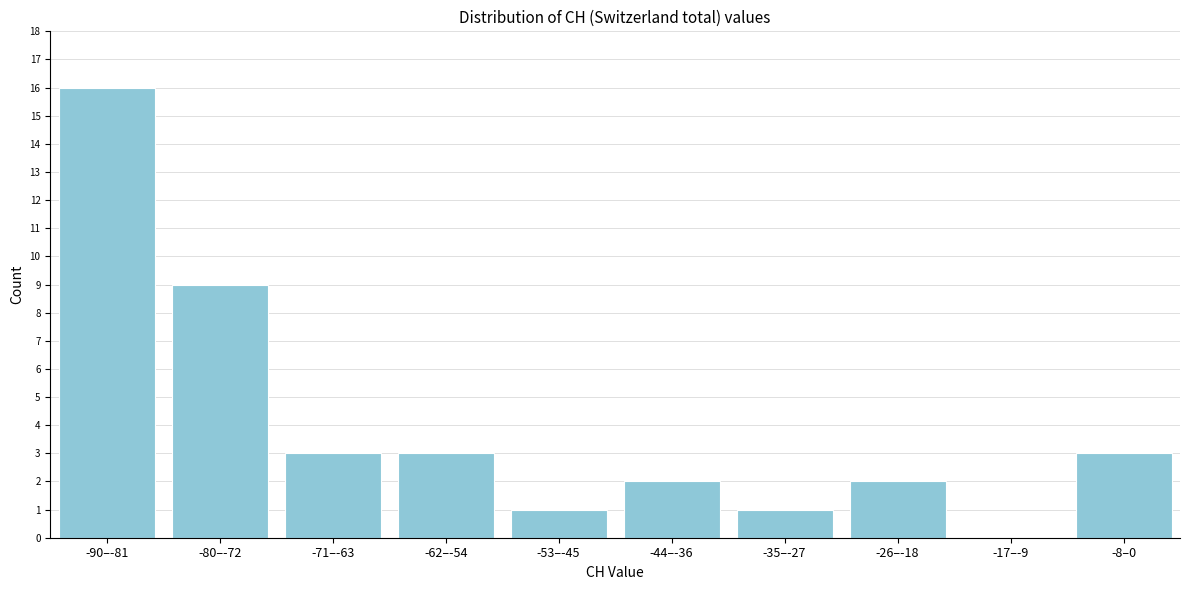

Reading right to left, transcribe all the data shown in this chart.

-8–0=3	-17–-9=0	-26–-18=2	-35–-27=1	-44–-36=2	-53–-45=1	-62–-54=3	-71–-63=3	-80–-72=9	-90–-81=16